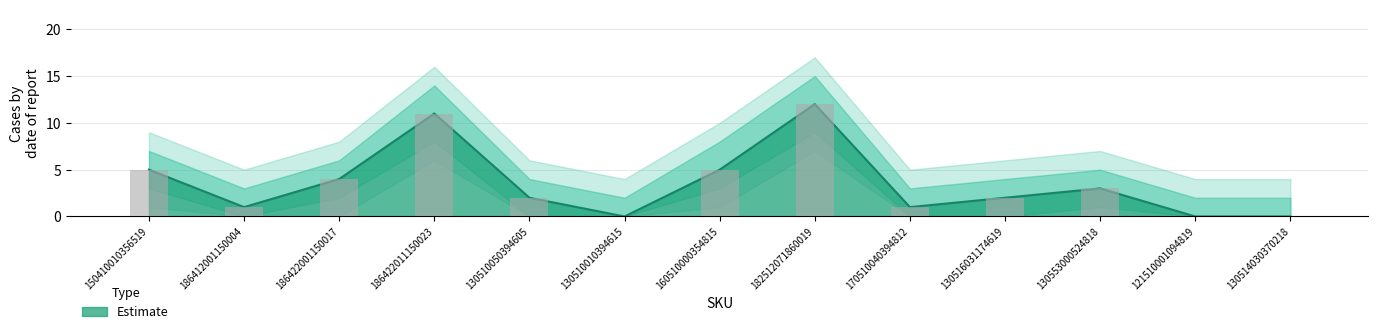

The value of Estimate_upper at 130510010394615 is 2. True or false?

True